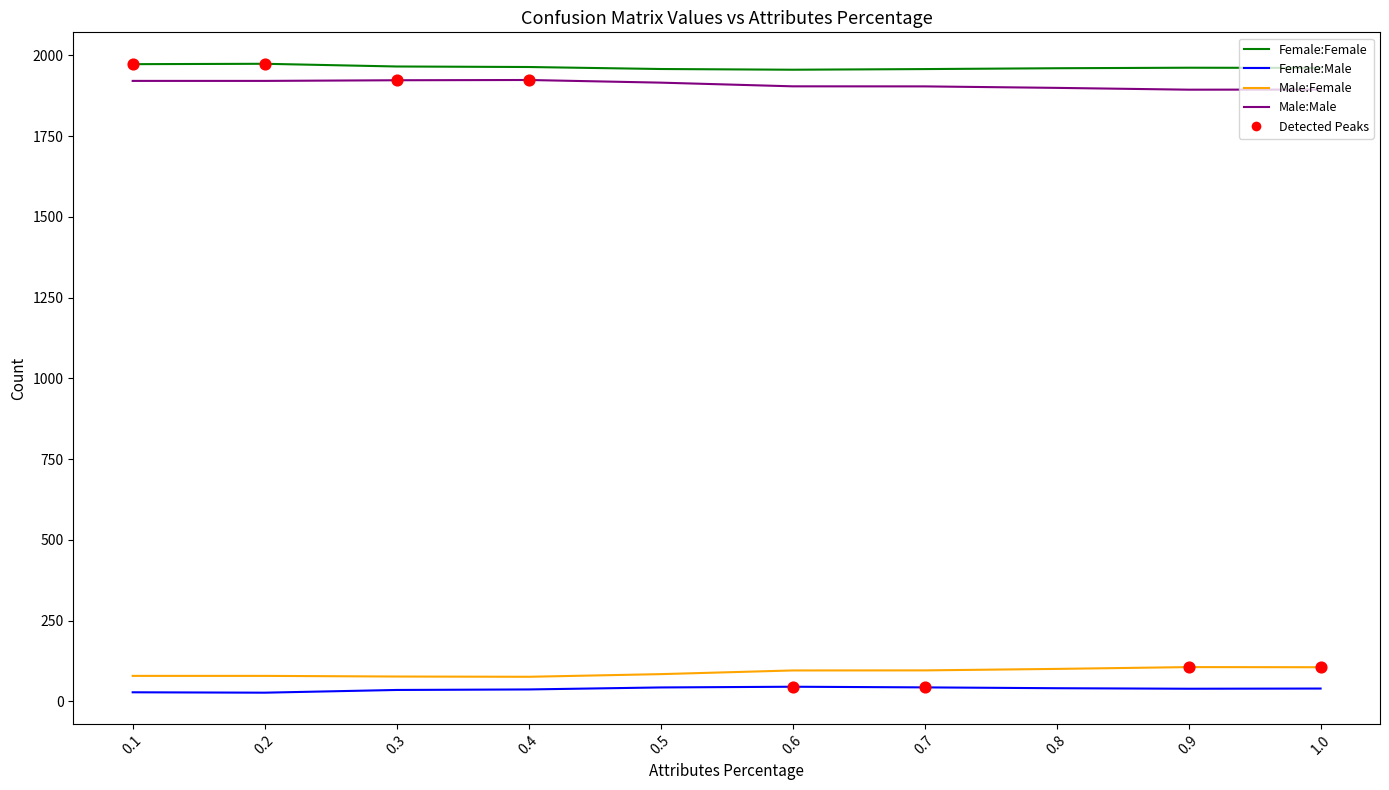

What is the total value across all series at 0.5?

4001.0